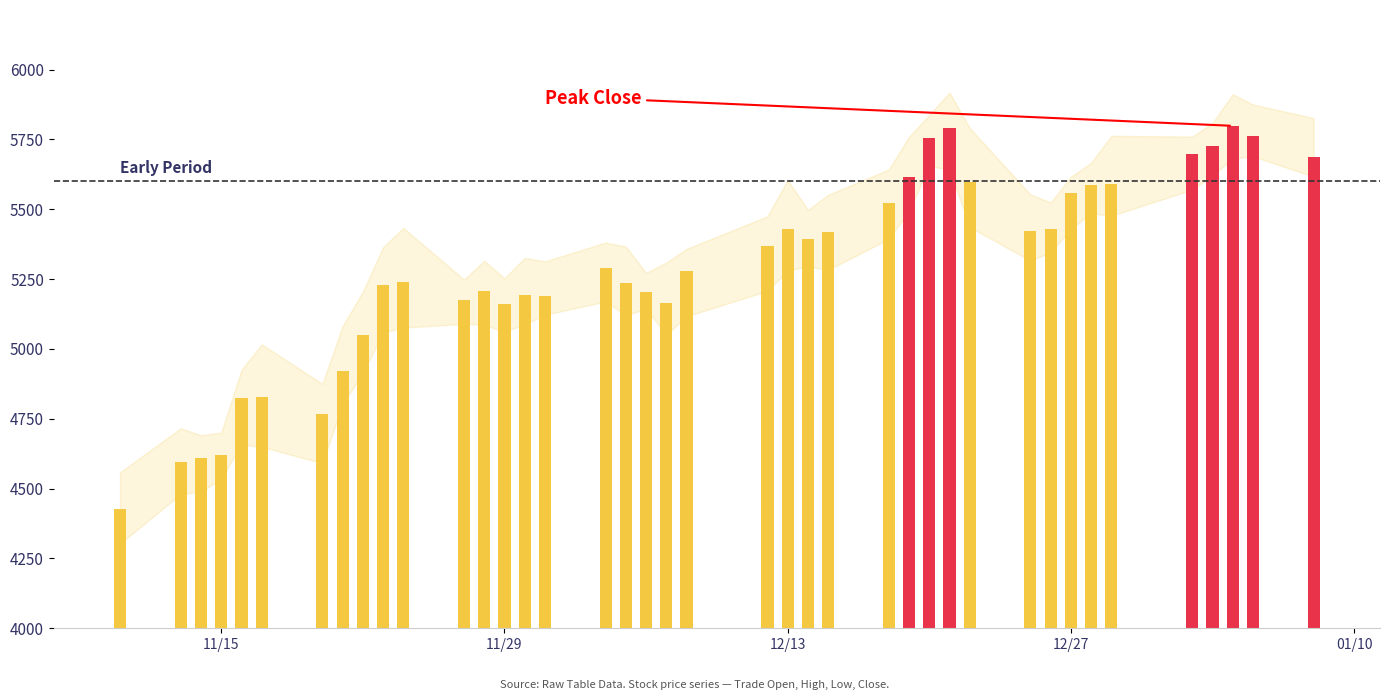

What is the smallest value displayed?

4427.7